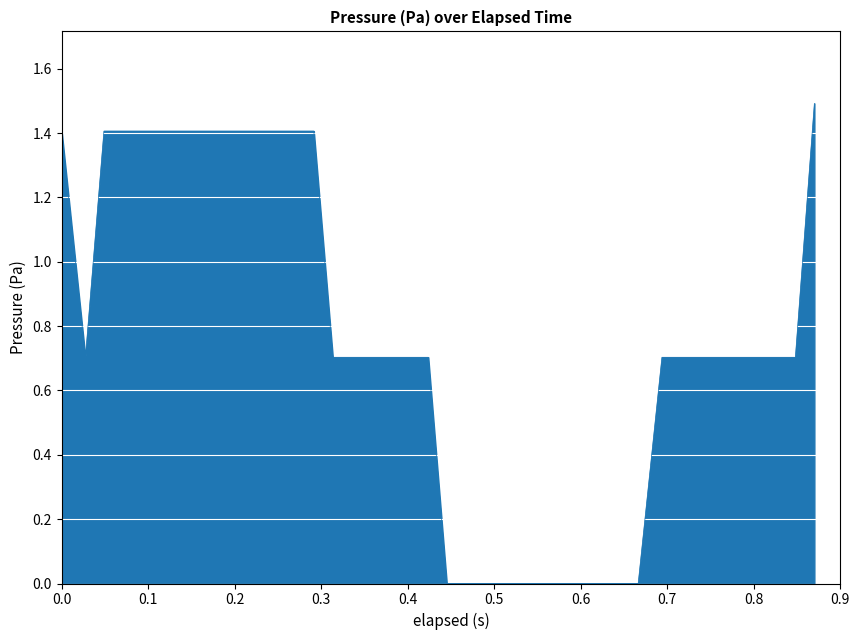

What is the difference between the maximum and minimum values?

1.5